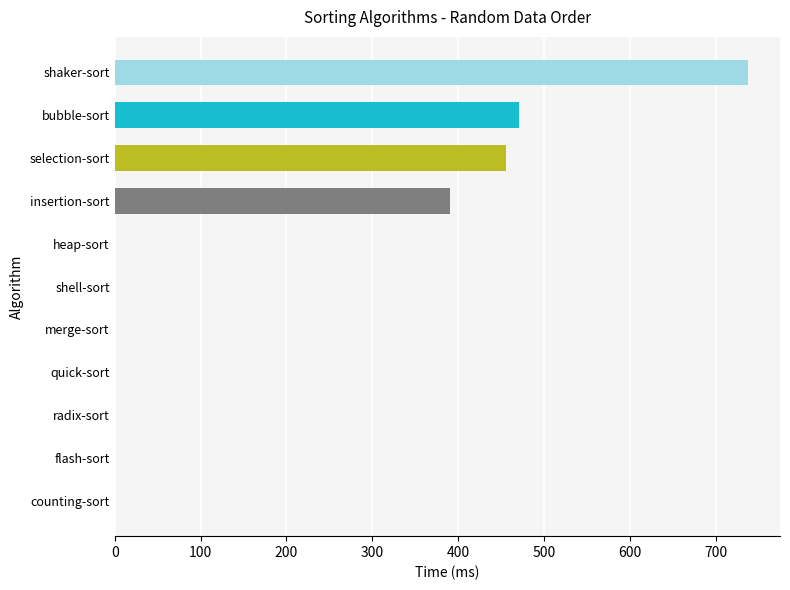

What is the greatest value displayed?

737.8